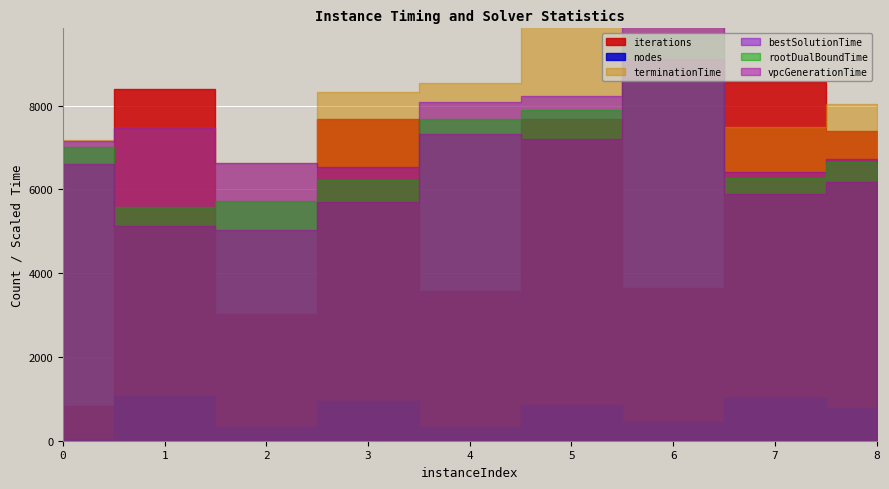

Which series has the largest total across all categories?

iterations